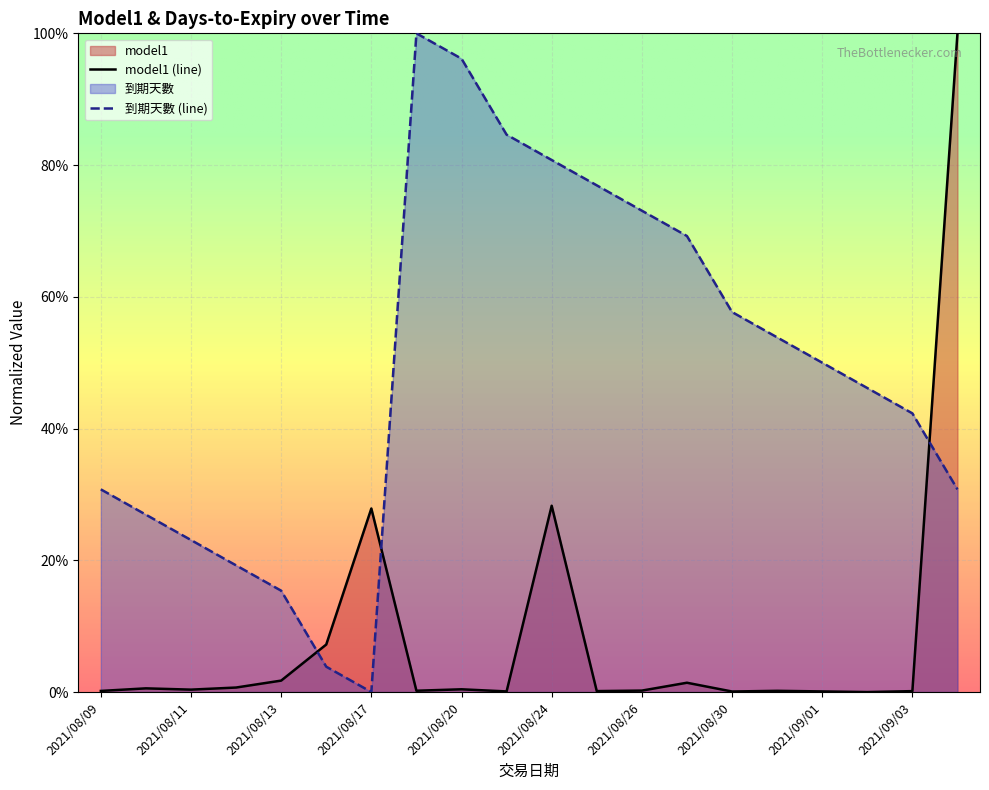

At 2021/08/13, list the series in order from largest to smallest.

到期天數 (line), model1 (line)